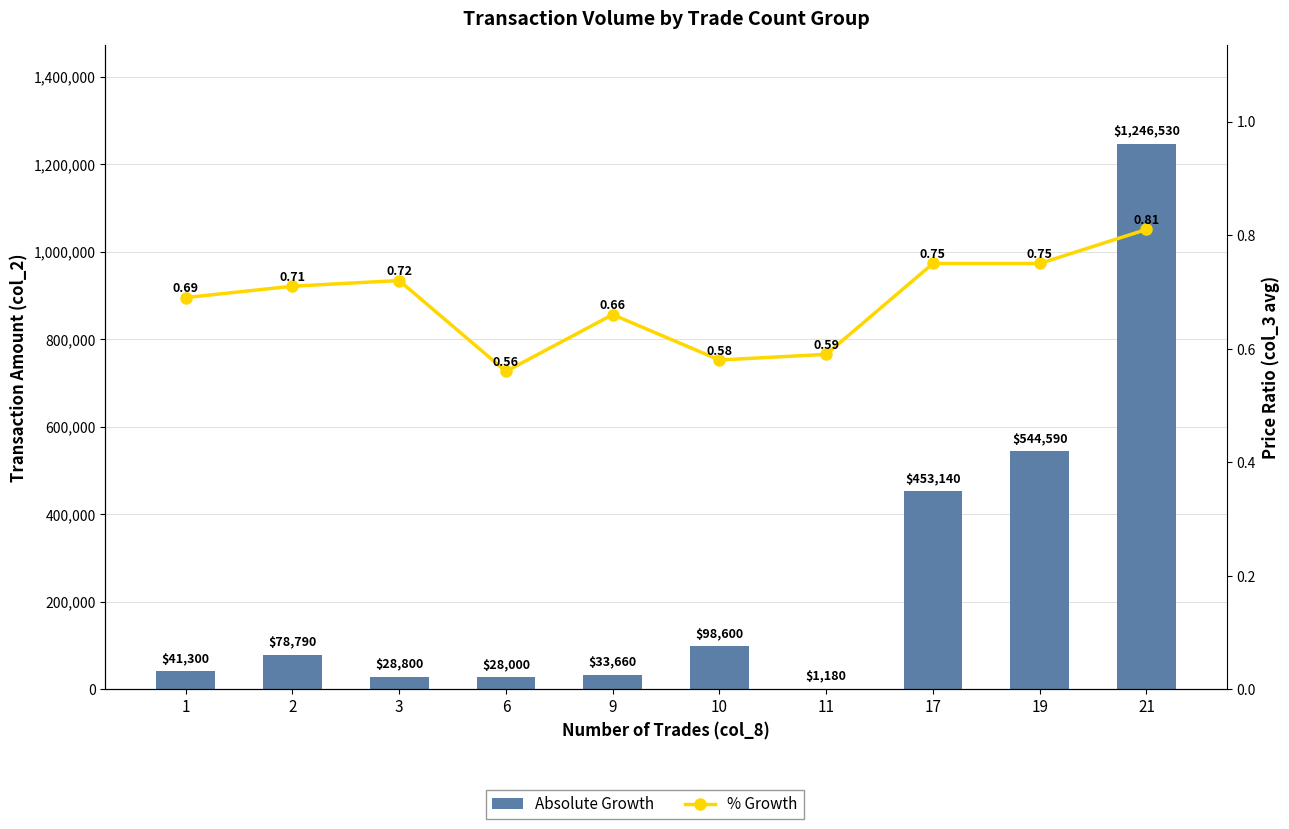

List the series in order of their peak value, highest first.

Absolute Growth, % Growth